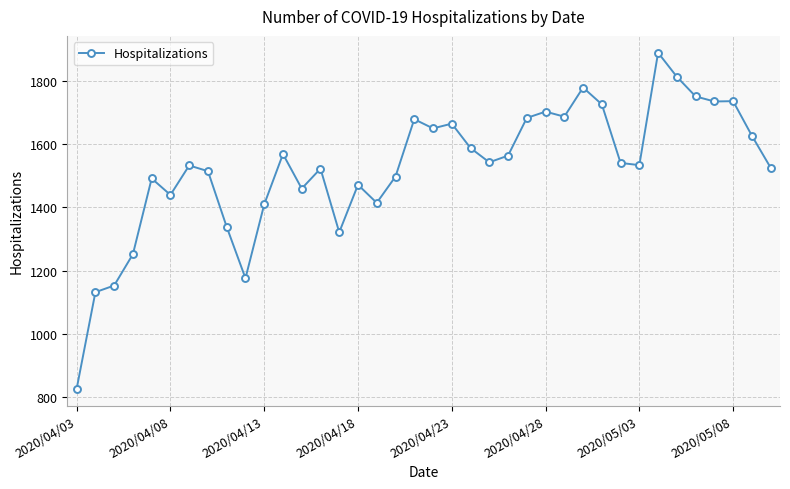

What is the minimum value shown in the chart?

827